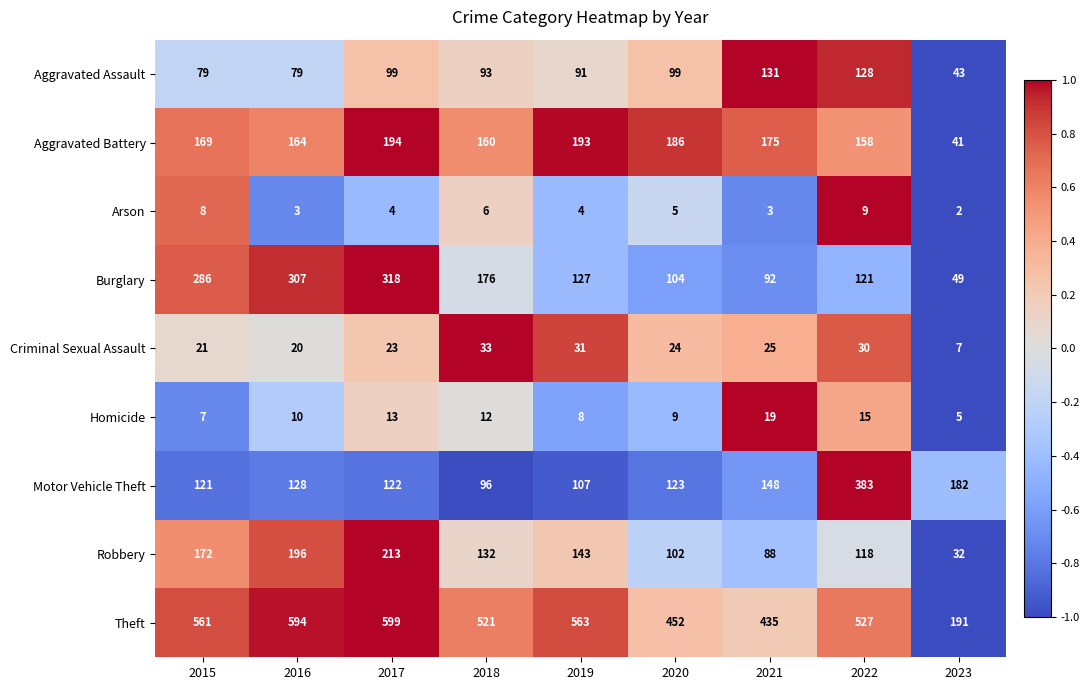

What is the average value of the Criminal Sexual Assault series?

24